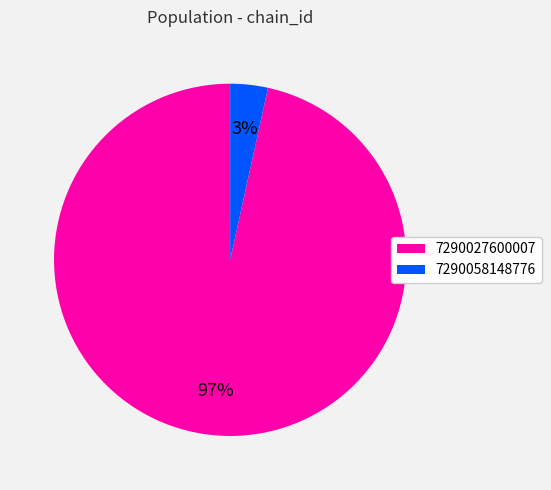

True or false: 7290058148776 accounts for 3% of the total.

True